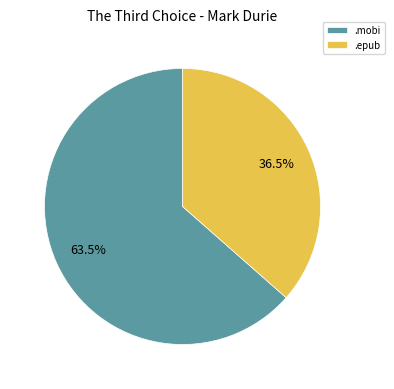

How many segments does this pie chart have?

2